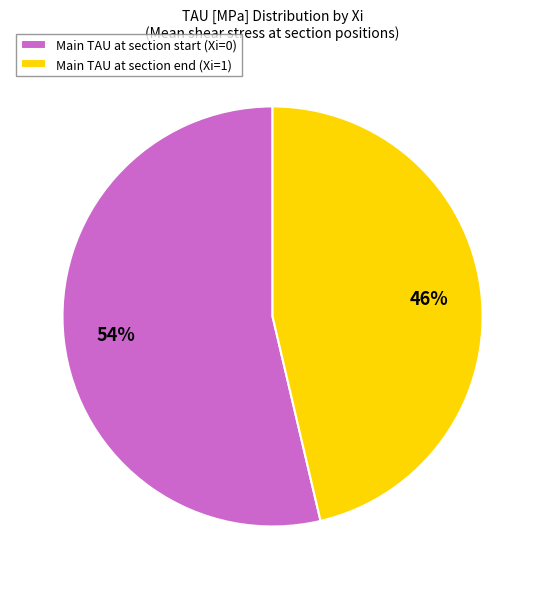

Rank the categories by value from lowest to highest.

Main TAU at section end (Xi=1), Main TAU at section start (Xi=0)